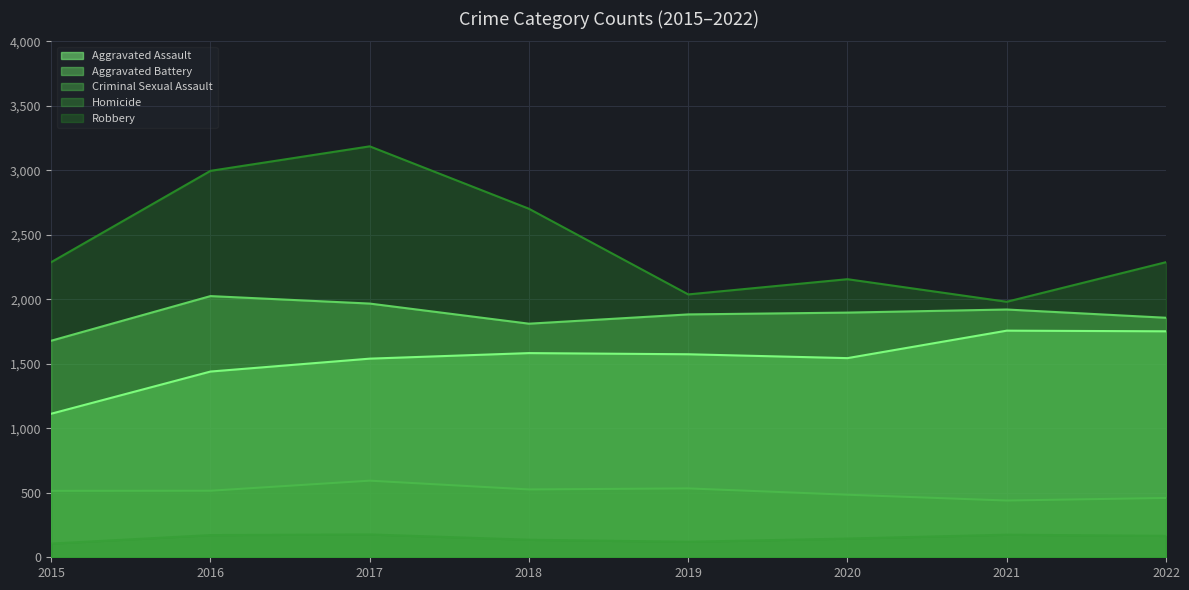

Which series changed the most between 2015 and 2021?

Aggravated Assault